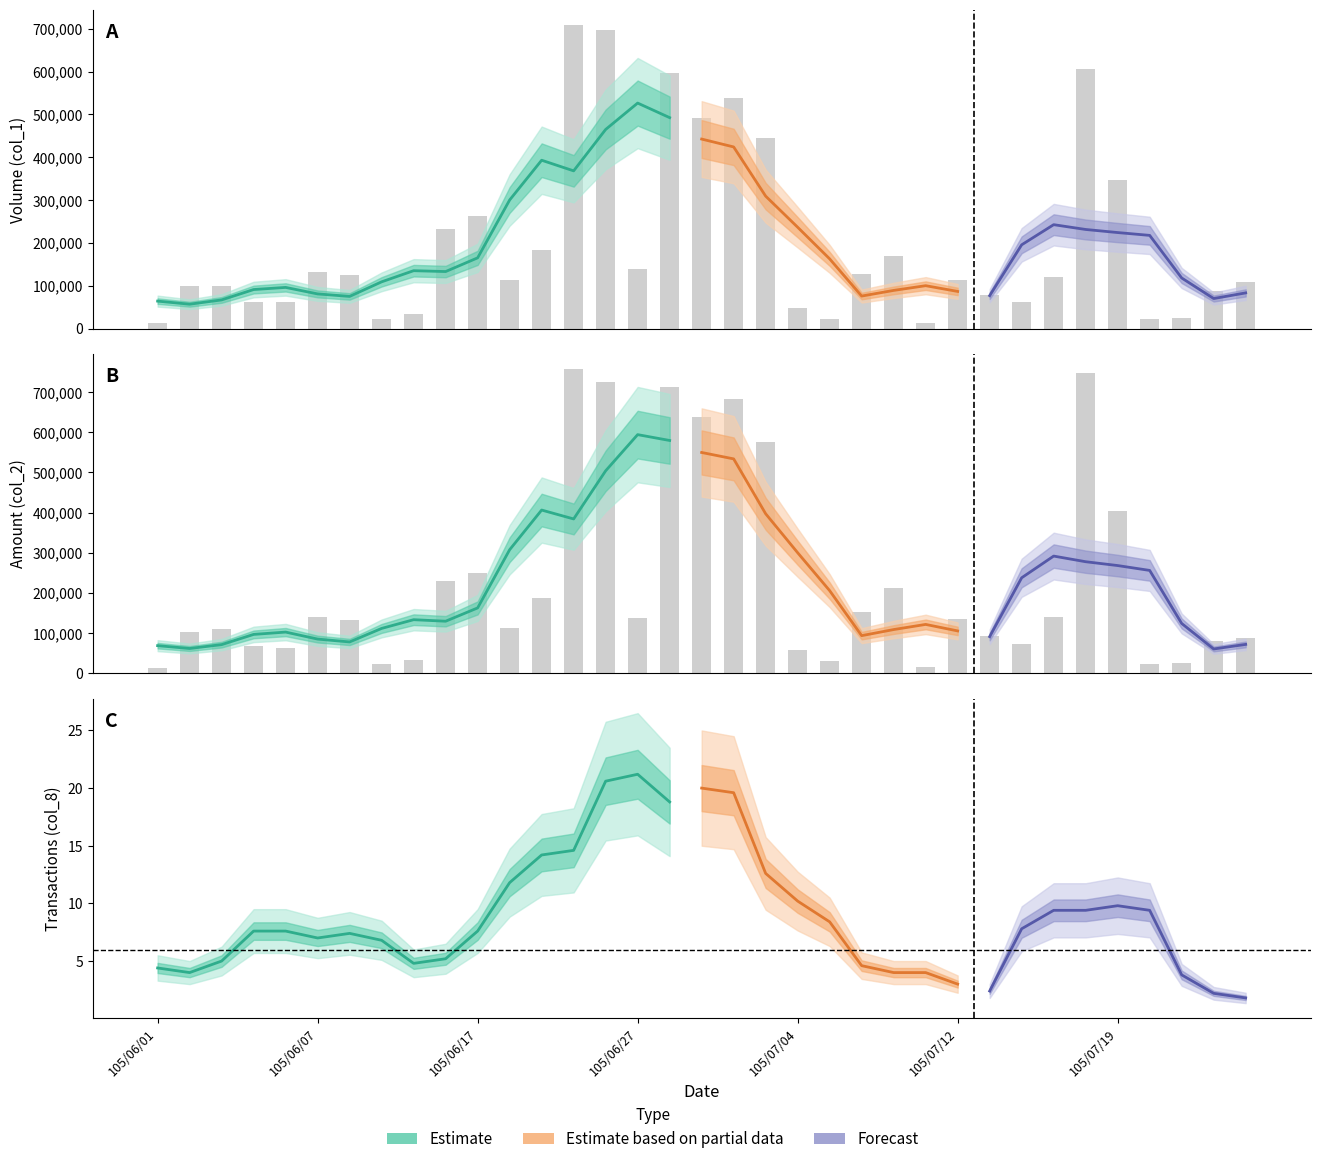

Does the chart contain any negative values?

No